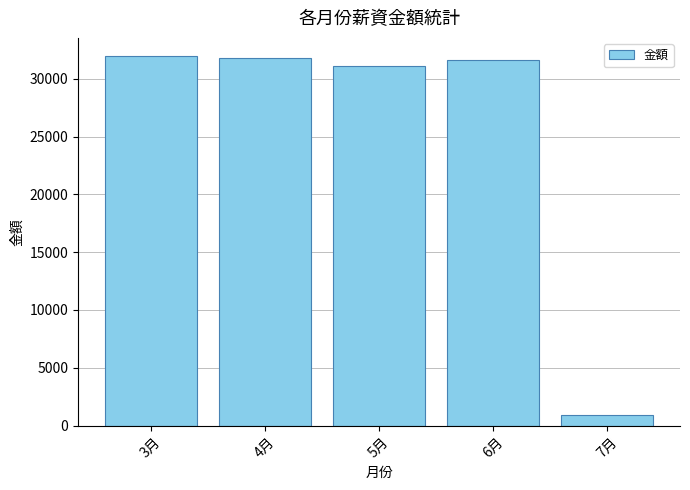

Where is the data nearest to the value 16413?

5月